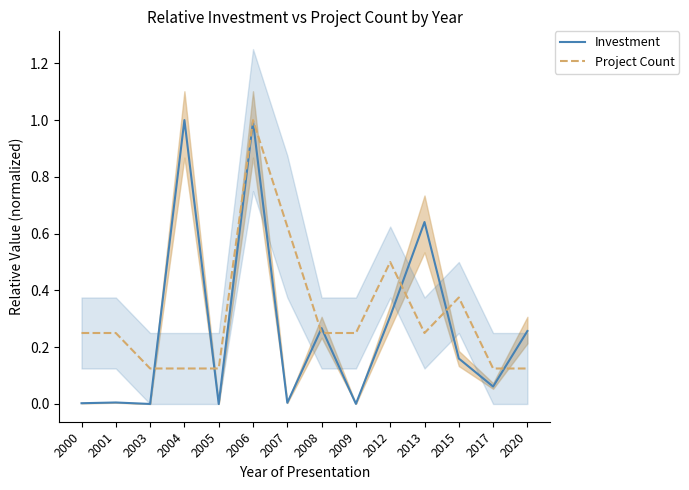

How many positive values does the Investment series have?

13